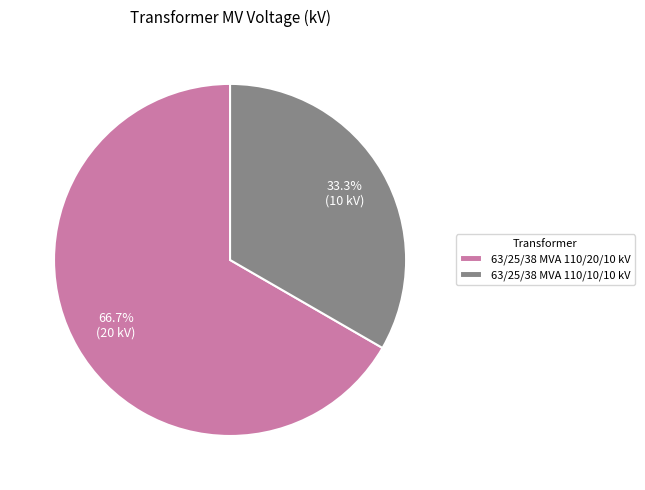

Between 63/25/38 MVA 110/10/10 kV and 63/25/38 MVA 110/20/10 kV, which is larger?

63/25/38 MVA 110/20/10 kV